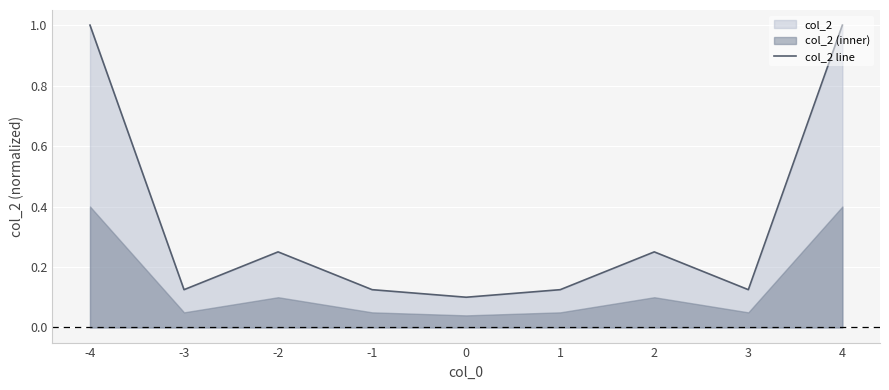

Which category has the highest value across all series?

-4